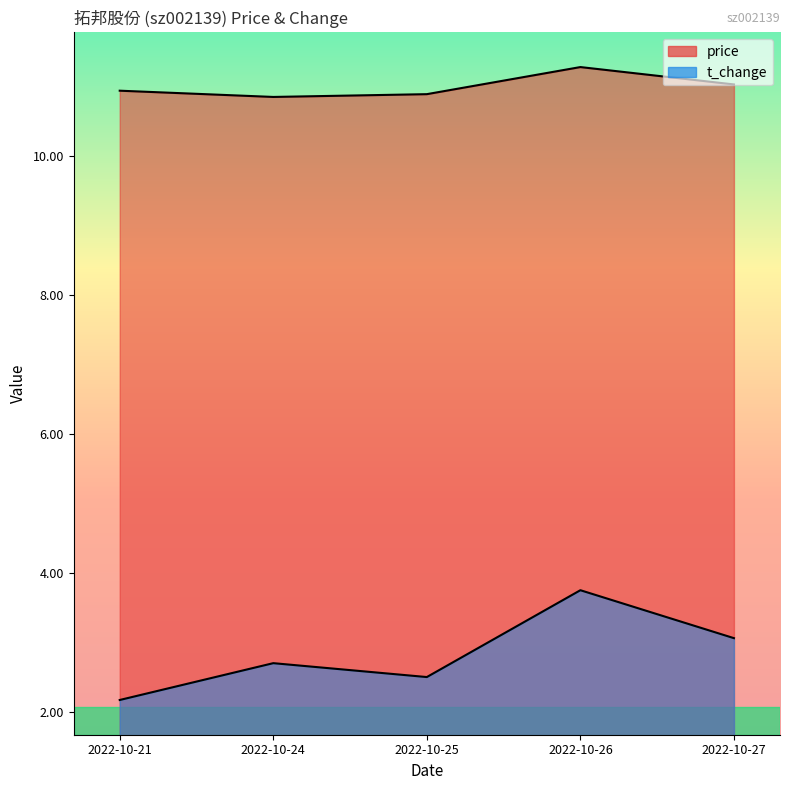

What are all the series names shown in the legend?

price, t_change